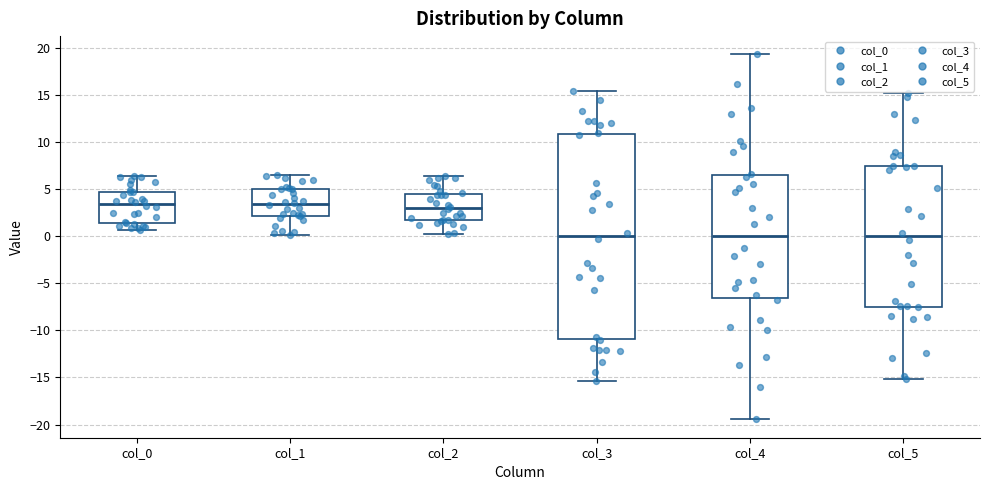

Which box is the tallest, from its lower edge to its upper edge?

col_3